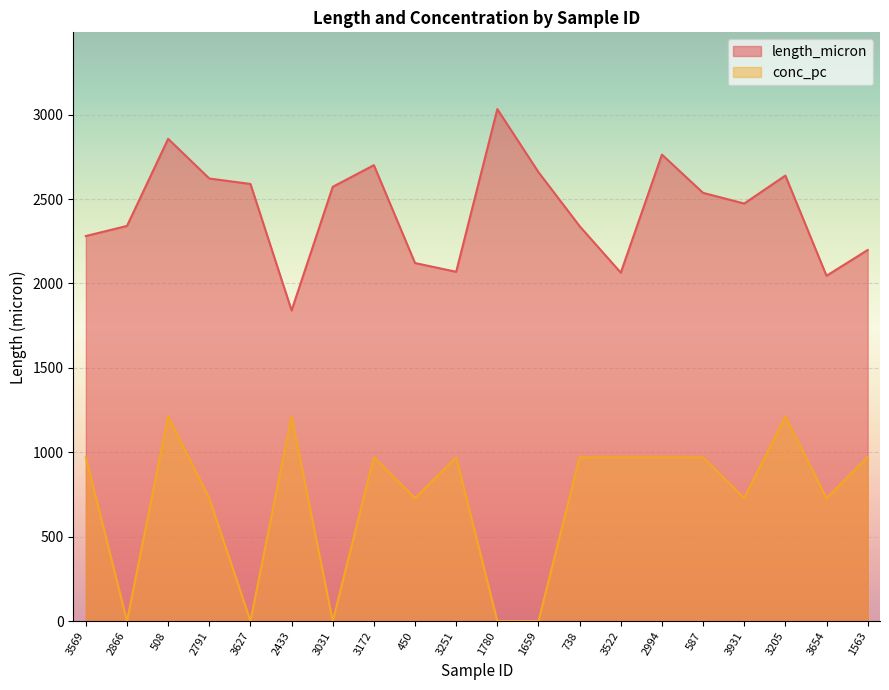

Which category has the highest value across all series?

1780